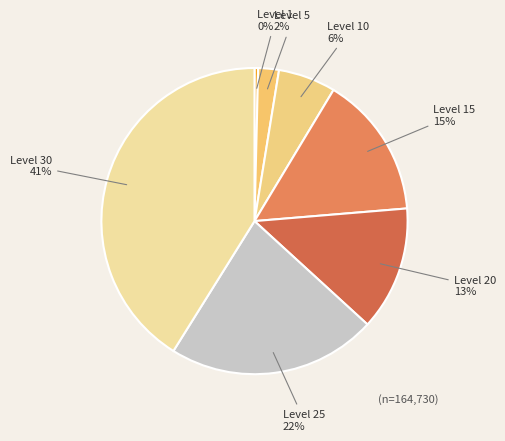

To the nearest percent, what is the average slice percentage?

14%